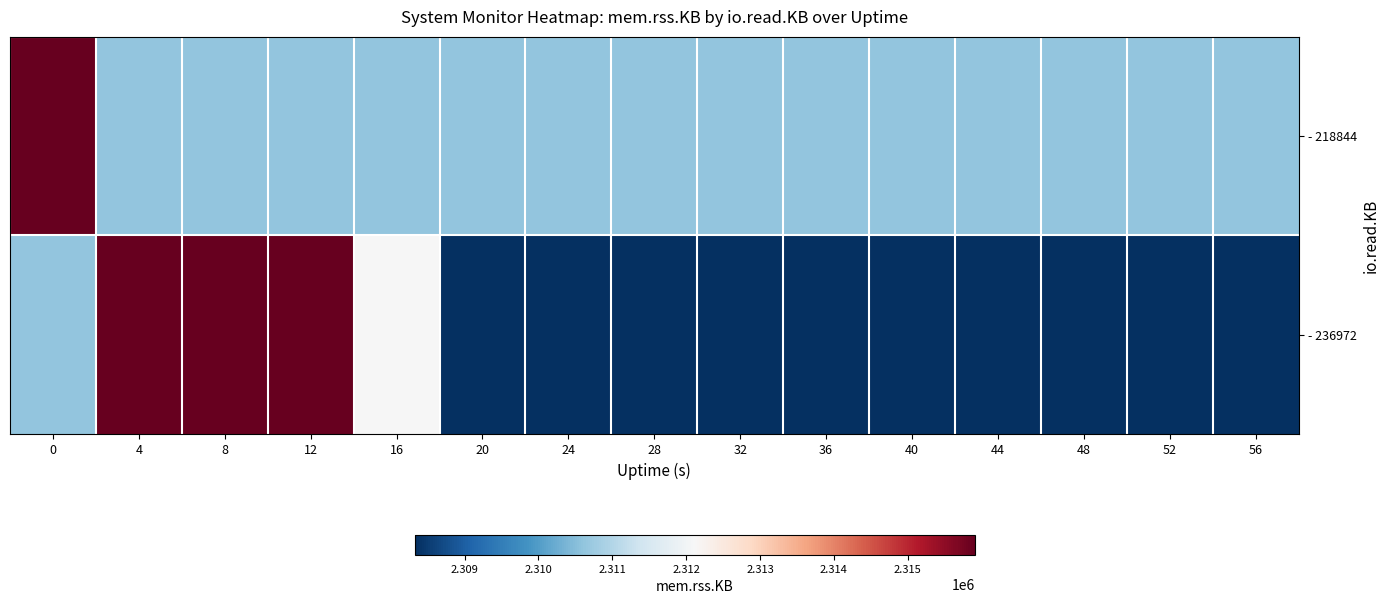

Reading left to right, list all the values displayed in this chart.

- 218844: 0=2315912.0	4=2310610.1	8=2310610.1	12=2310610.1	16=2310610.1	20=2310610.1	24=2310610.1	28=2310610.1	32=2310610.1	36=2310610.1	40=2310610.1	44=2310610.1	48=2310610.1	52=2310610.1	56=2310610.1
- 236972: 0=2310610.1	4=2315912.0	8=2315912.0	12=2315912.0	16=2312096.0	20=2308344.0	24=2308344.0	28=2308344.0	32=2308344.0	36=2308344.0	40=2308344.0	44=2308344.0	48=2308344.0	52=2308328.0	56=2308328.0